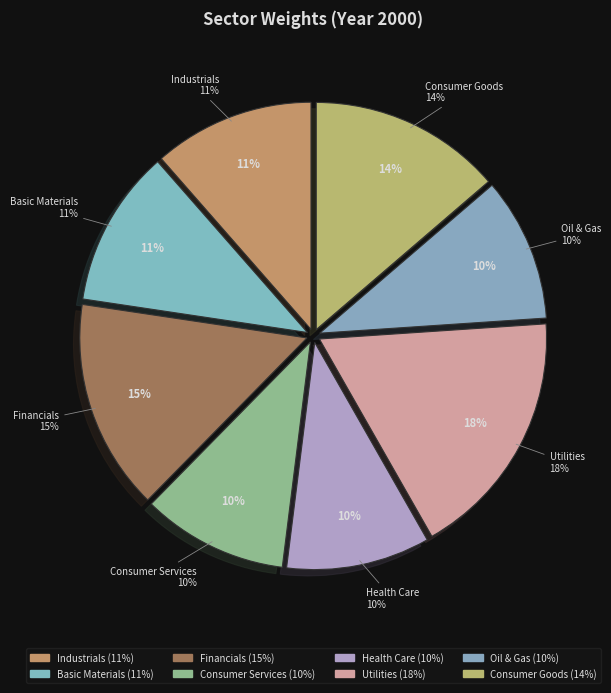

Count the number of slices in the pie.

8